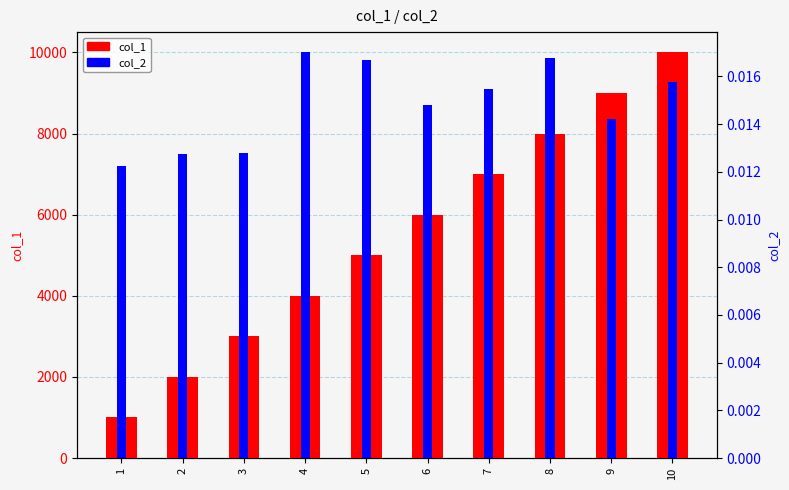

What is the spread (max minus min) of values at 6?

6000.0